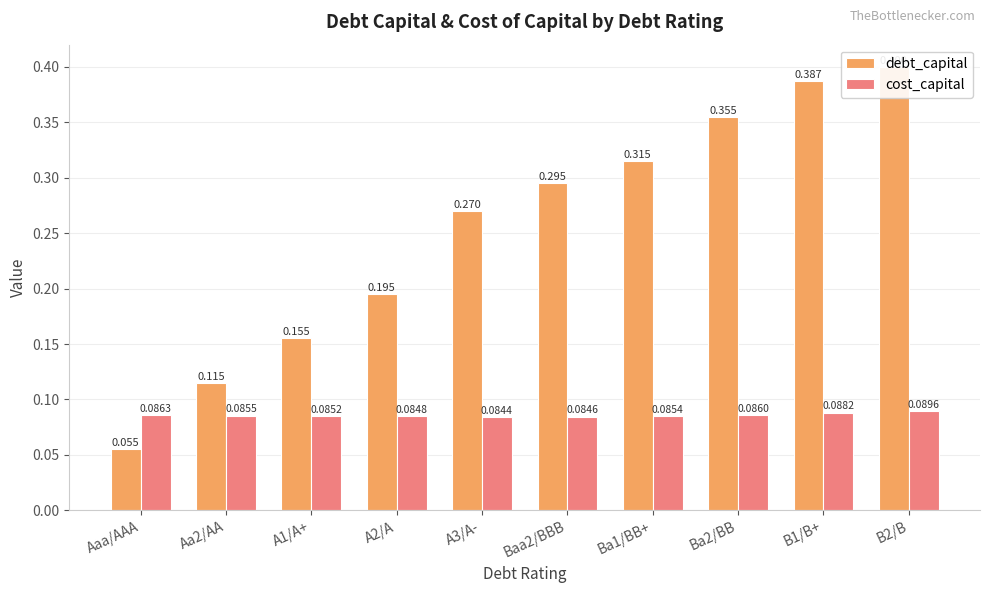

How many distinct data groups are displayed?

2